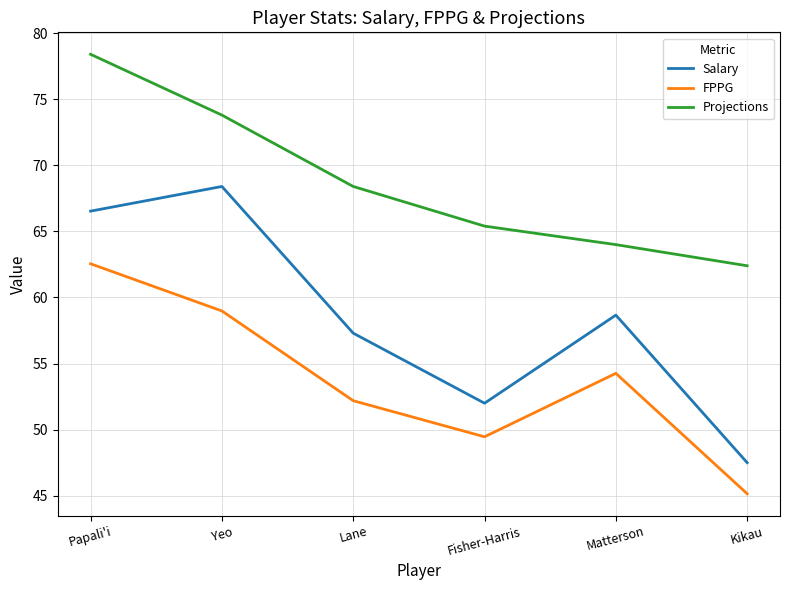

What is the spread (max minus min) of values at Fisher-Harris?

15.9